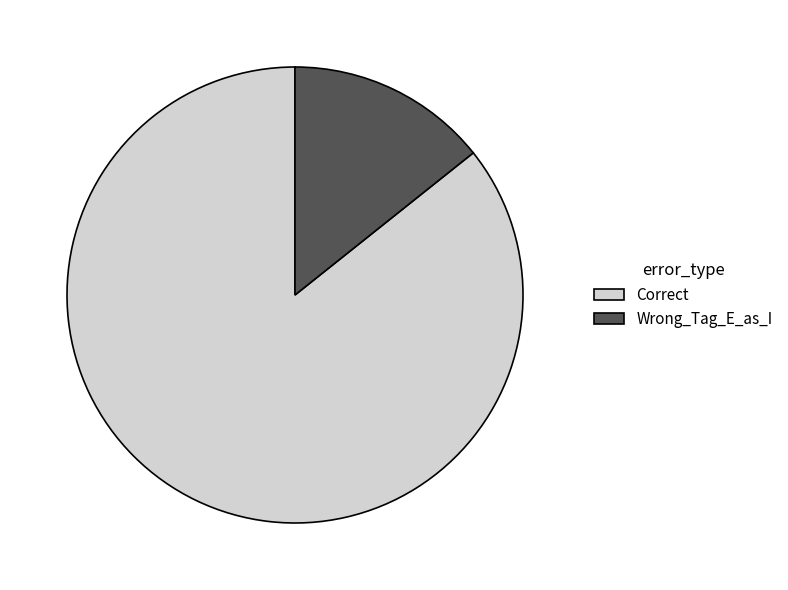

Which category has the biggest portion of the pie?

Correct